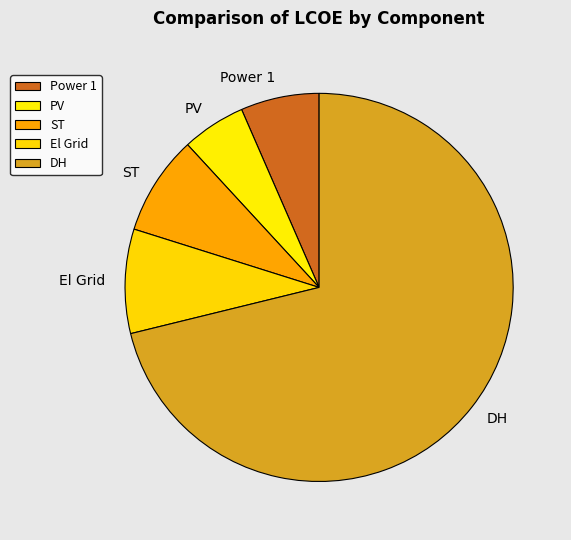

Is the sum of DH and PV greater than half?

Yes